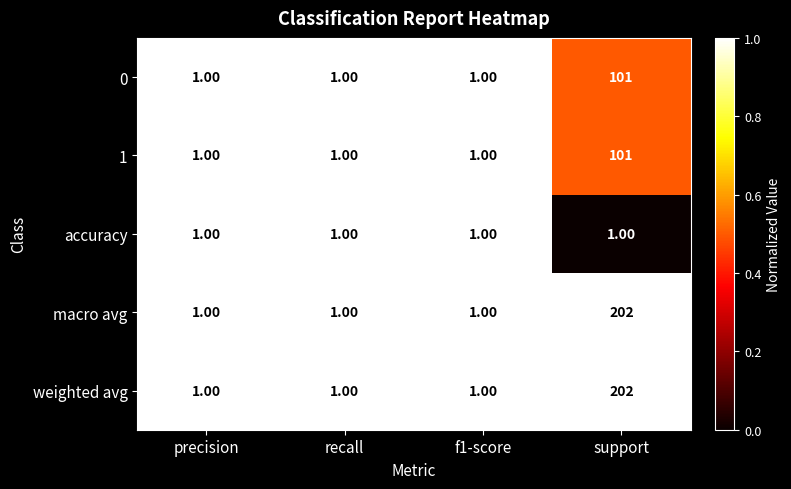

What is the total value across all series at precision?

5